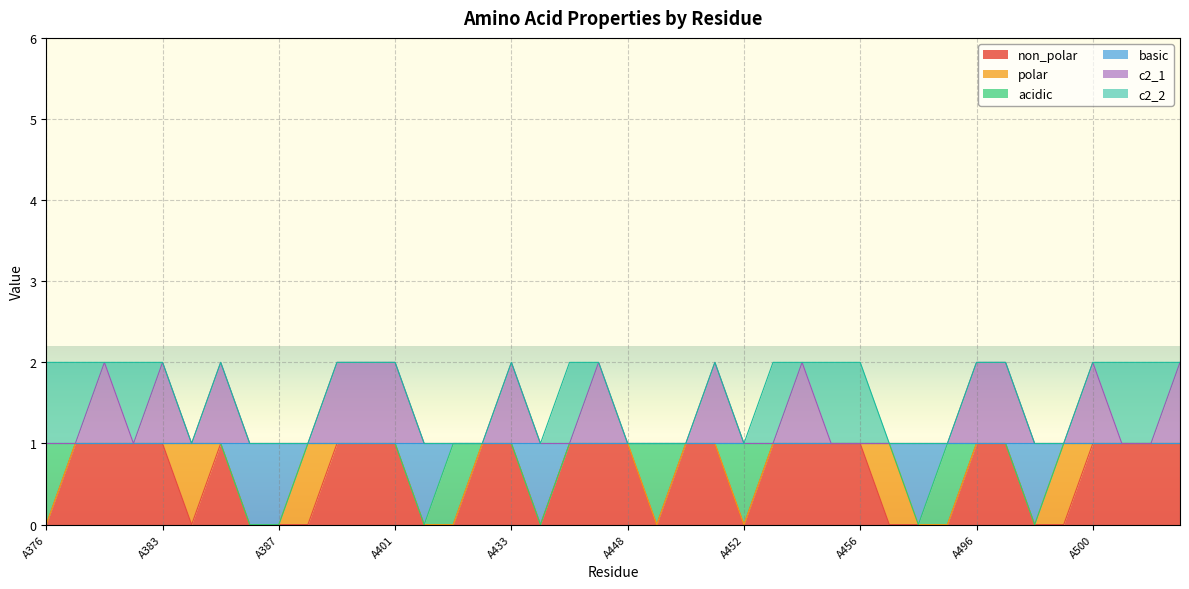

Is it true that basic equals 0 at A434?

False